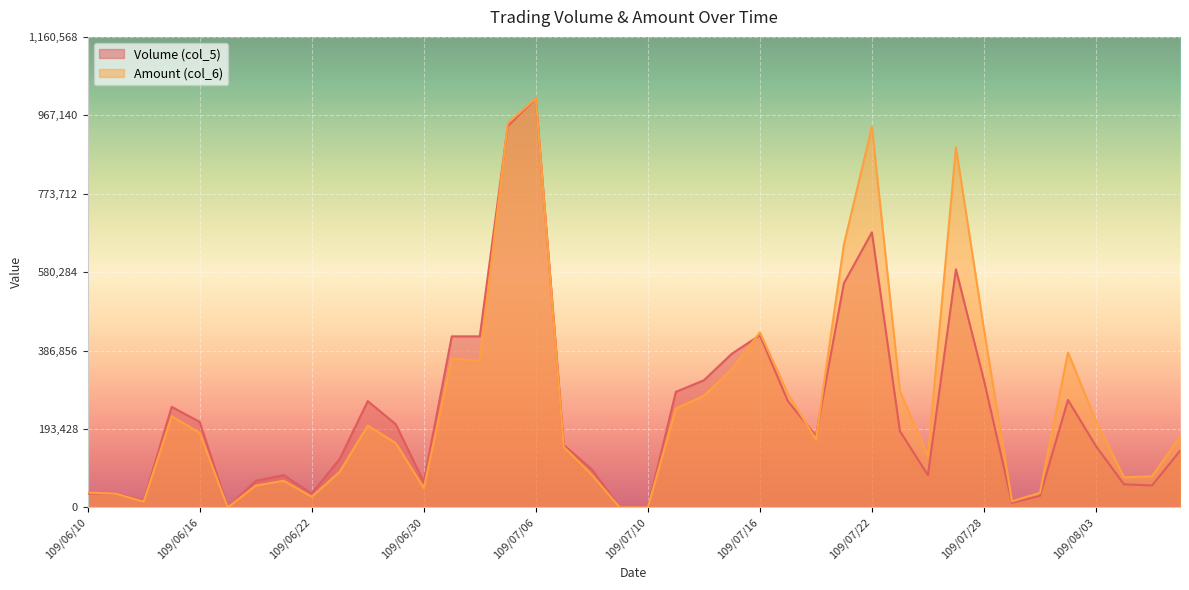

List the labels in order of Volume (col_5) value, largest first.

109/07/06, 109/07/03, 109/07/22, 109/07/27, 109/07/21, 109/07/16, 109/07/01, 109/07/02, 109/07/15, 109/07/14, 109/07/28, 109/07/13, 109/07/31, 109/06/24, 109/07/17, 109/06/15, 109/06/16, 109/06/29, 109/07/23, 109/07/20, 109/07/07, 109/08/03, 109/08/06, 109/06/23, 109/07/08, 109/06/19, 109/07/24, 109/06/18, 109/06/30, 109/08/04, 109/08/05, 109/06/10, 109/06/11, 109/06/22, 109/07/30, 109/06/12, 109/07/29, 109/06/17, 109/07/09, 109/07/10